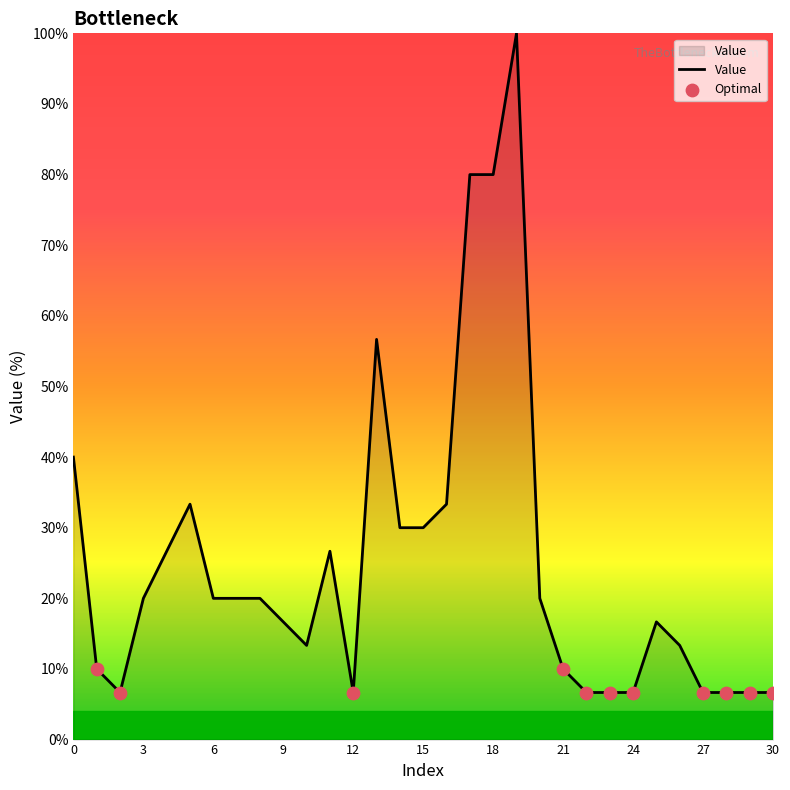

What is the minimum value shown in the chart?

6.7